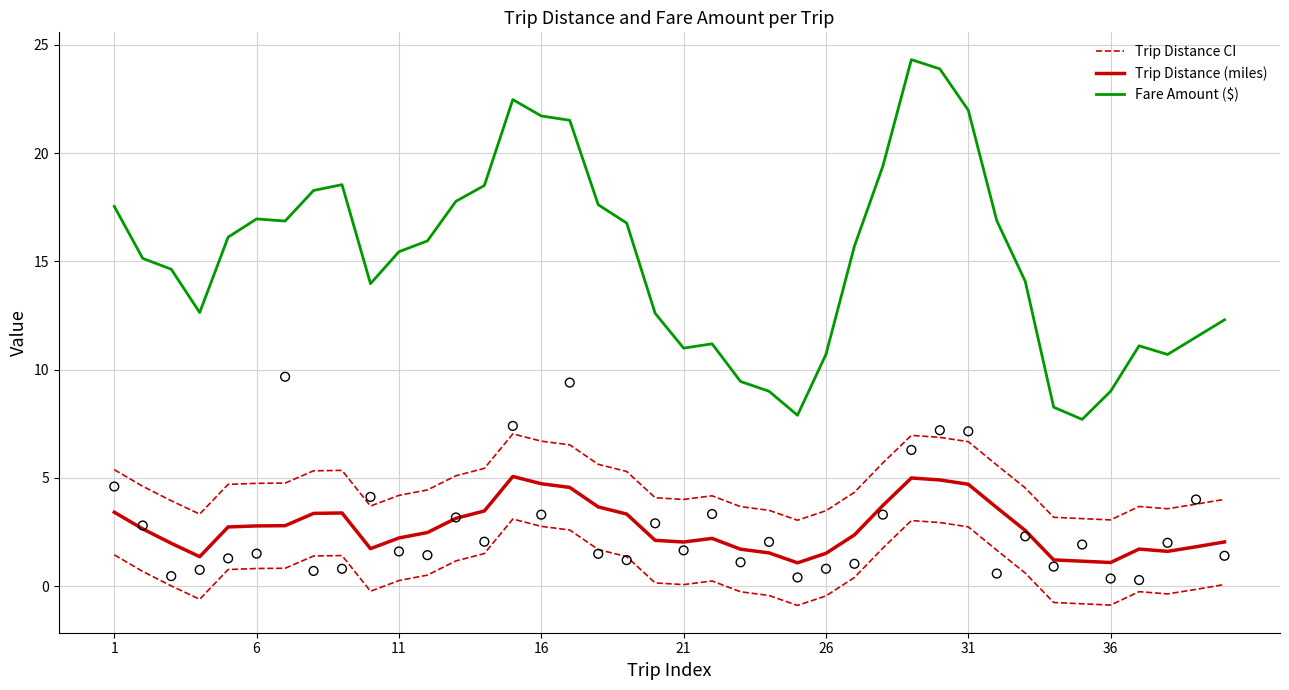

Which series contains the highest Y value?

Fare Amount ($)